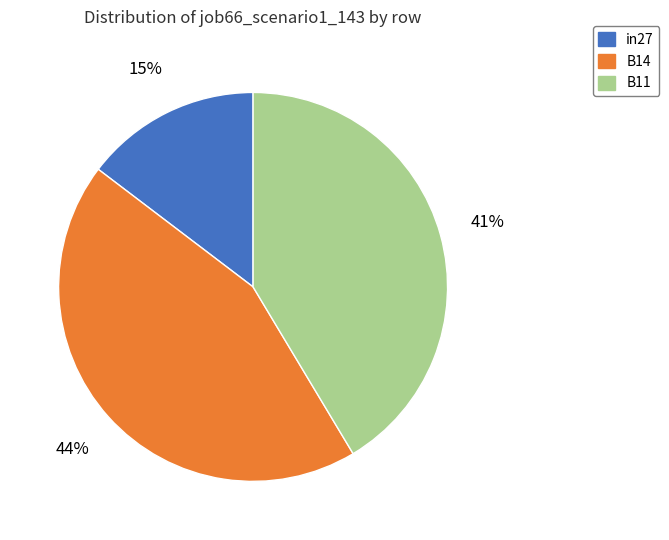

How many segments does this pie chart have?

3